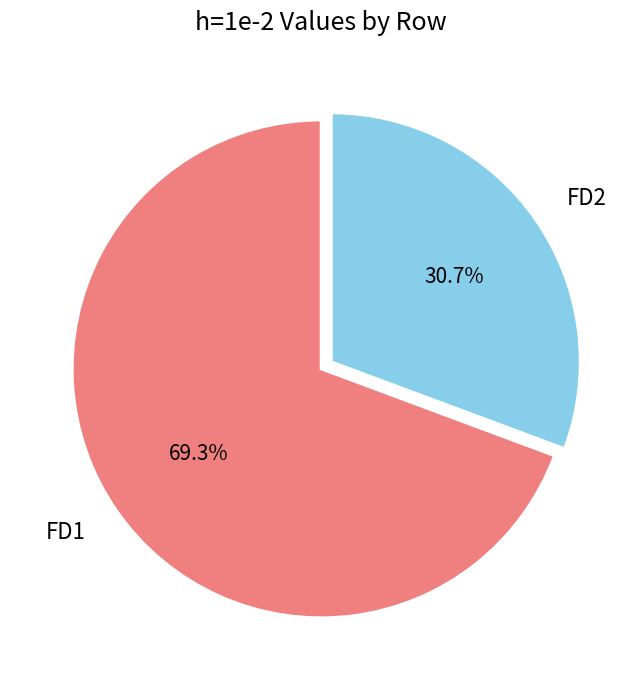

Is it true that FD2 is 31% of the pie?

True